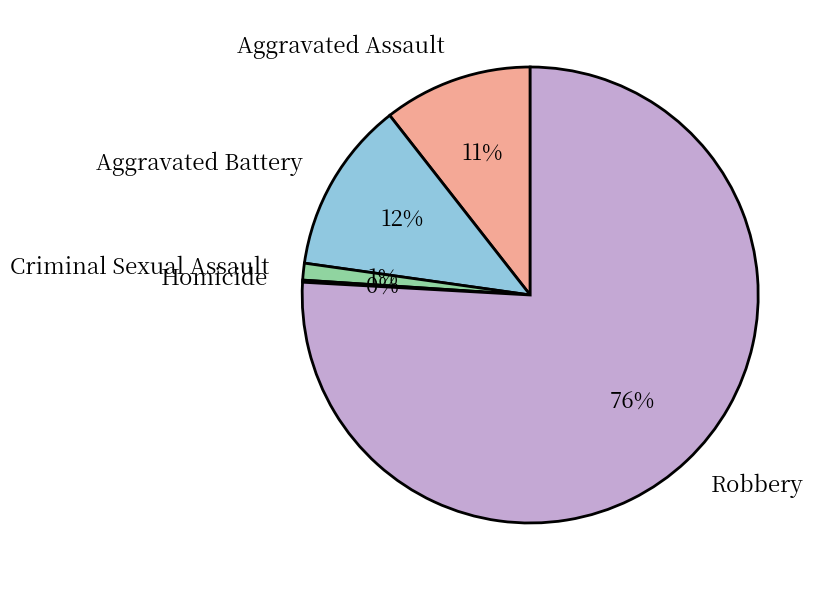

To the nearest percent, what is the average slice percentage?

20%